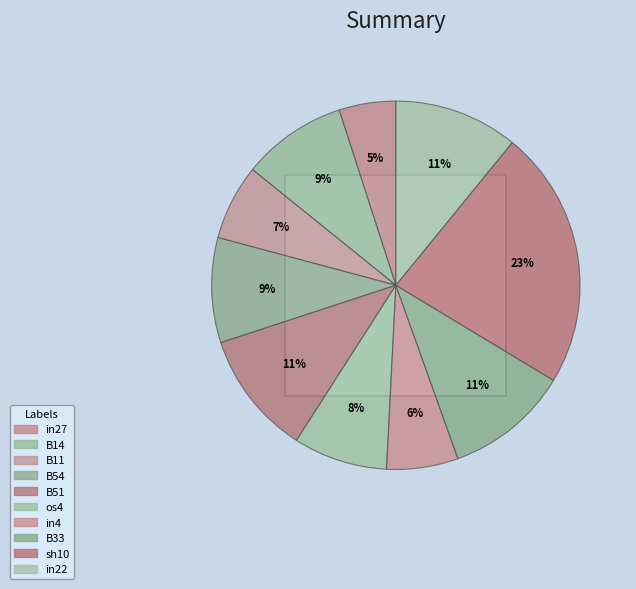

To the nearest percent, what is the difference between the in4 and in27 slice percentages?

1%